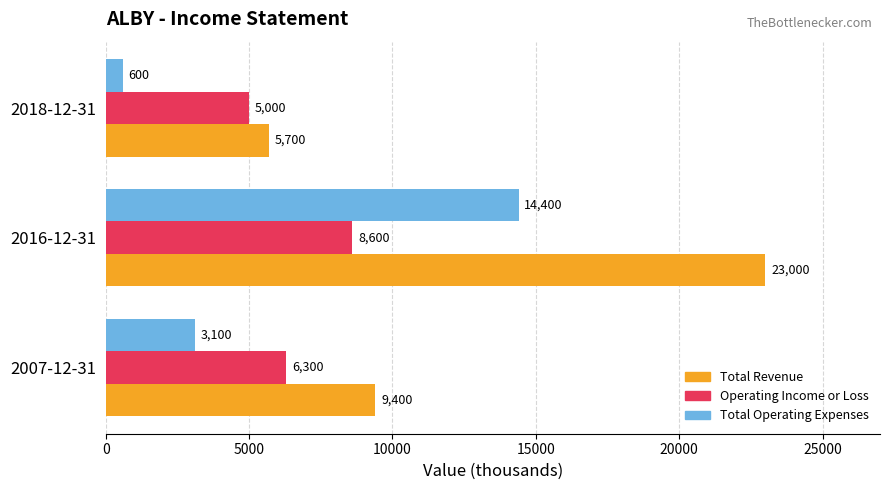

How many data points in Operating Income or Loss are less than 6300?

1